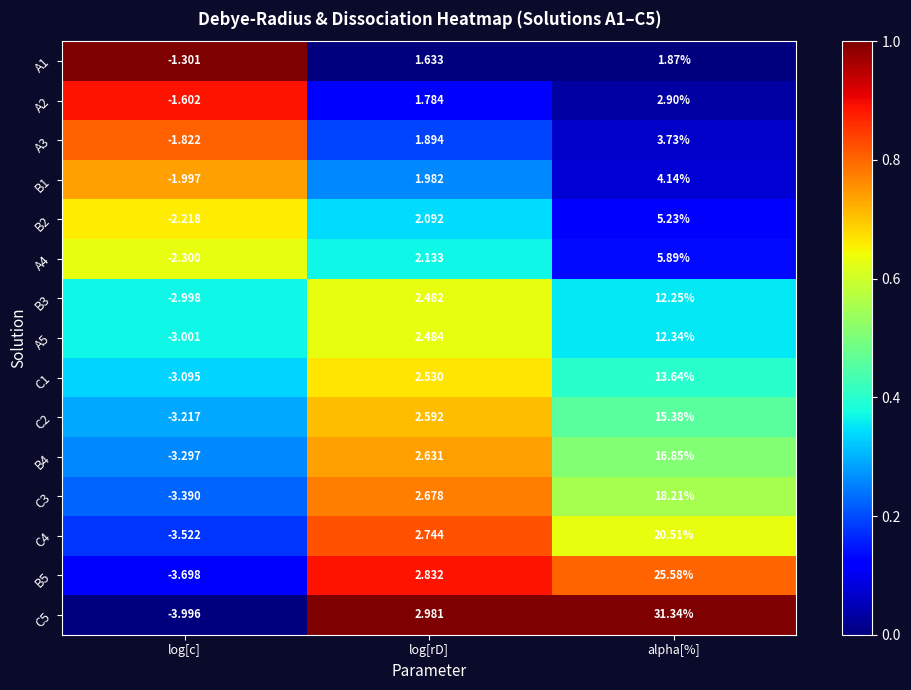

Which series has the largest total across all categories?

C5